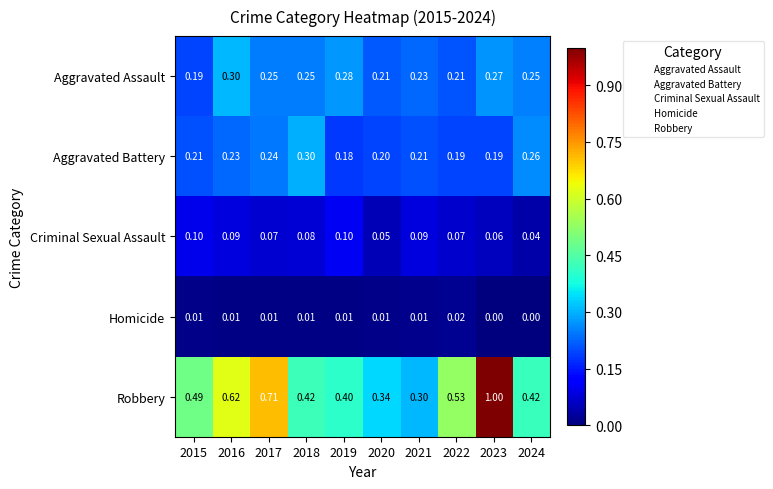

What is the total value across all series at 2024?

1.0